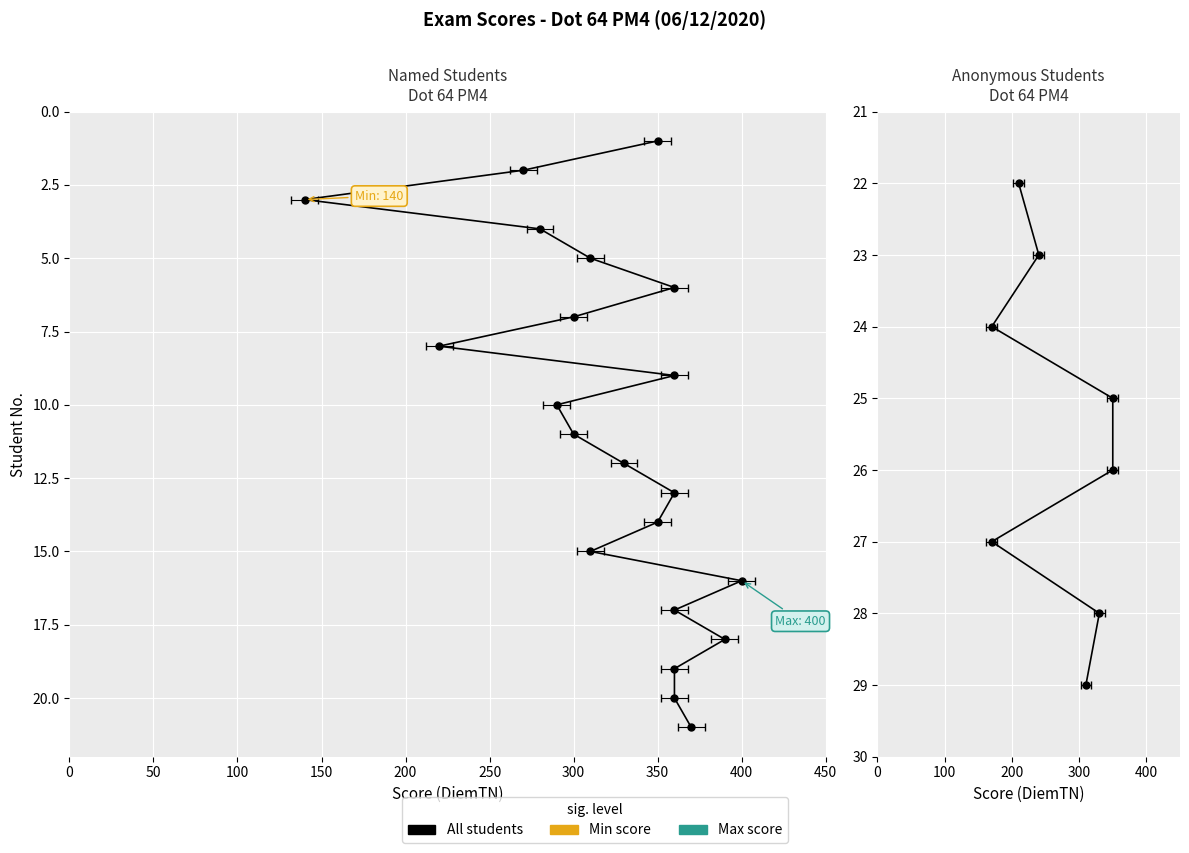

Does the chart display data point markers on the line(s)?

Yes